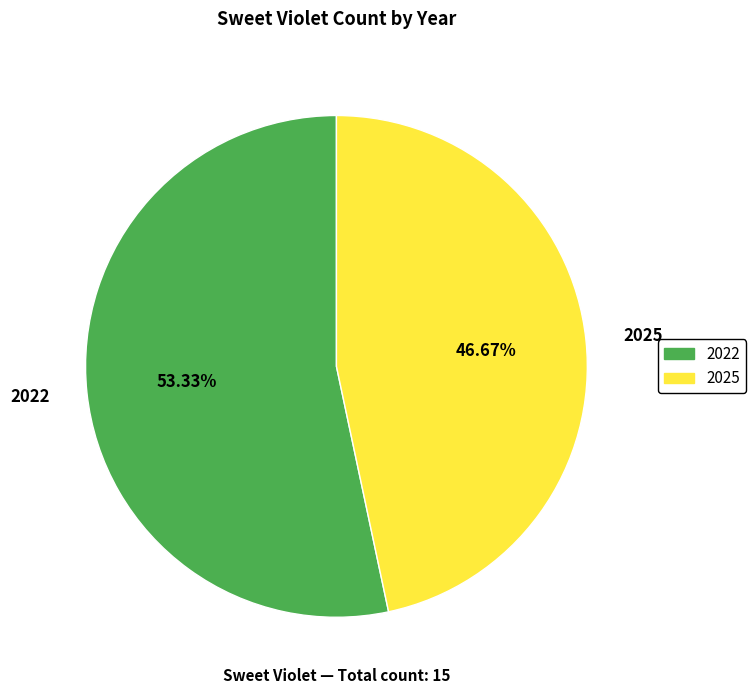

To the nearest percent, what is the difference between the 2025 and 2022 slice percentages?

7%